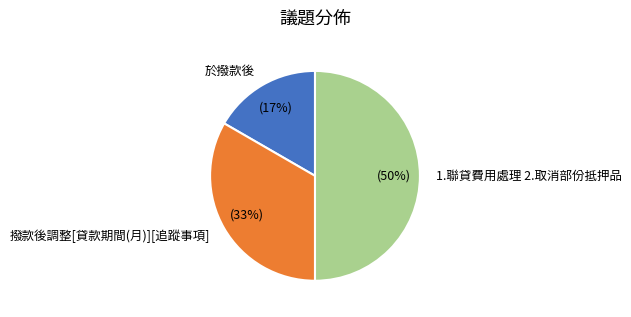

What is the largest slice in the pie chart?

1.聯貸費用處理 2.取消部份抵押品